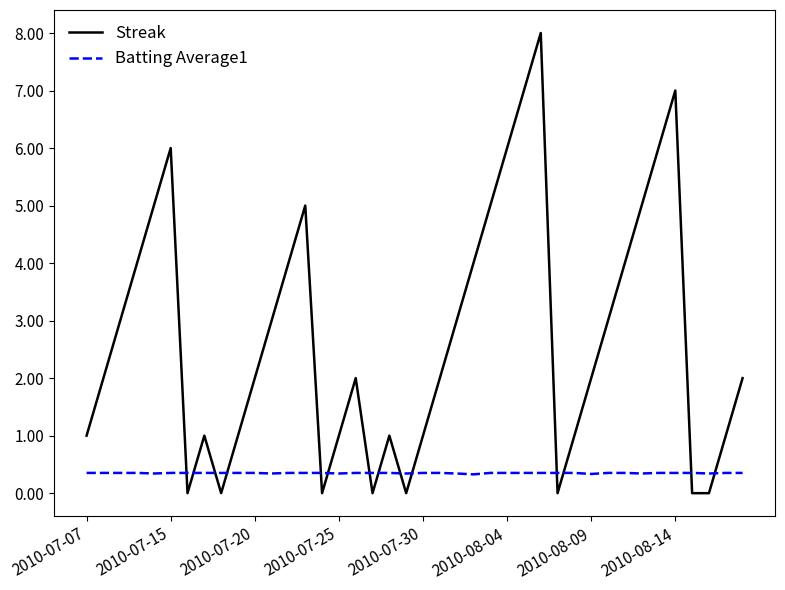

What is the difference between the maximum and minimum values in the Streak series?

8.0